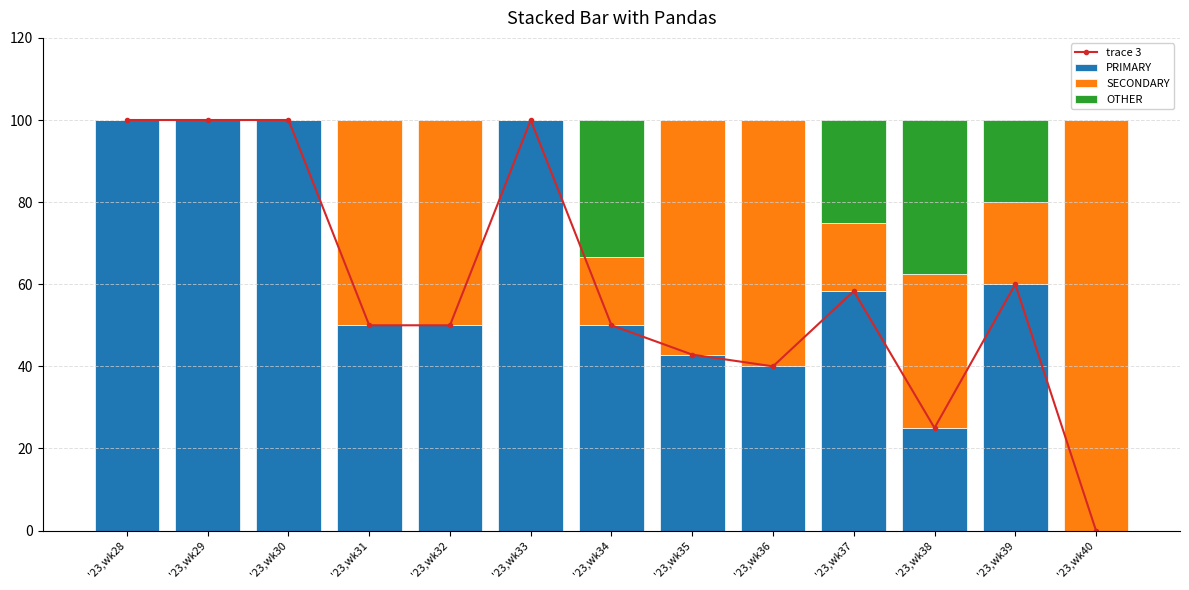

Is it true that PRIMARY equals 58.3 at '23,wk37?

True